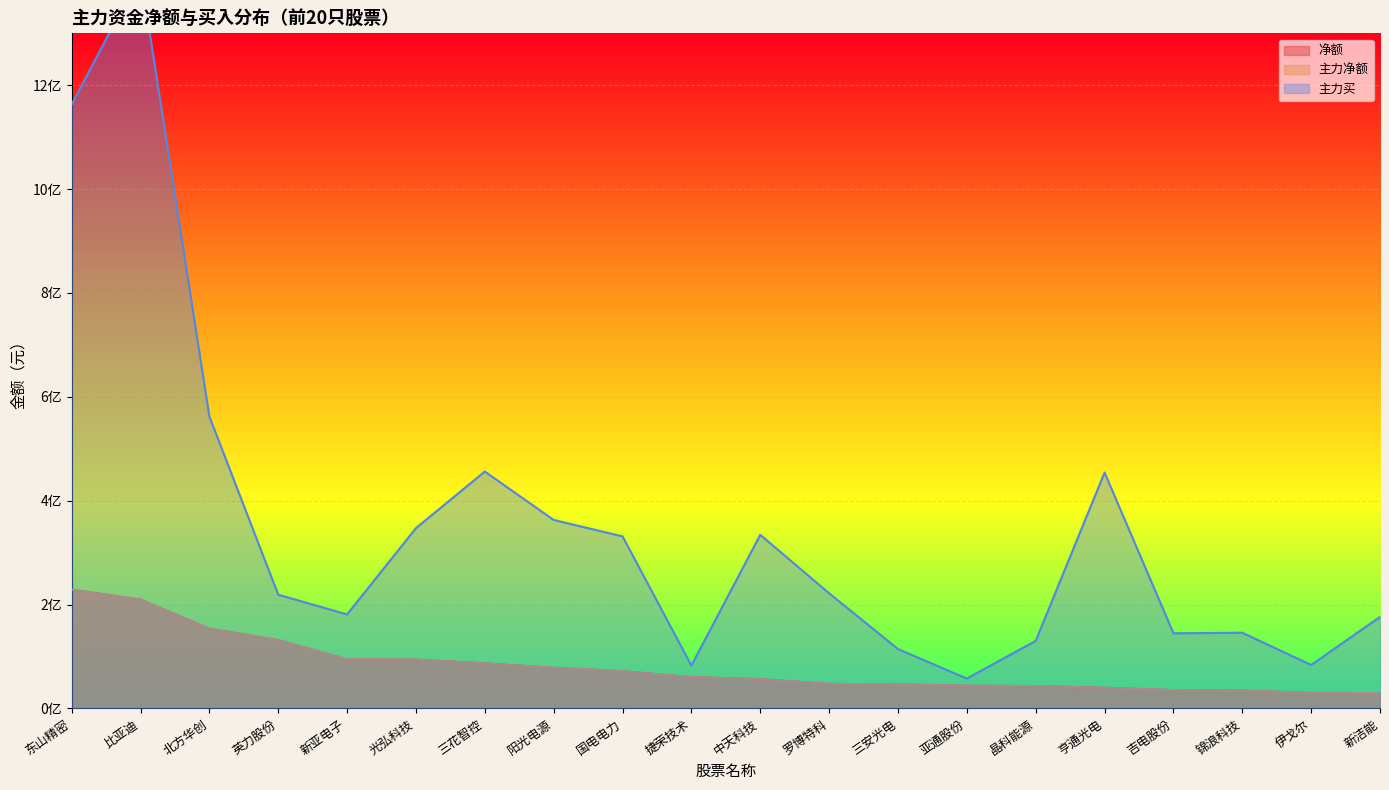

Which category has the lowest value in the 主力买 series?

亚通股份